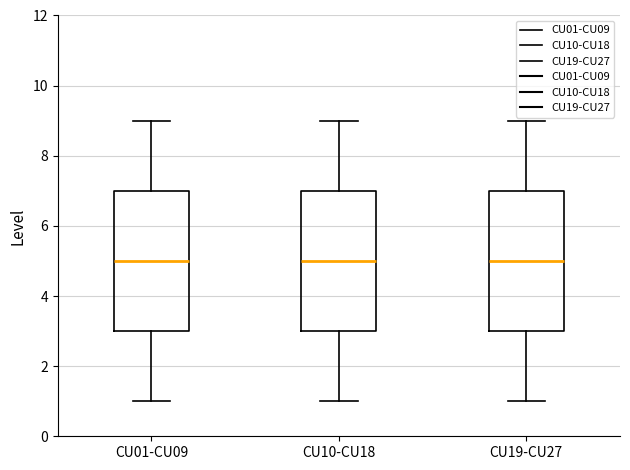

Reading left to right, transcribe this box plot: for each box, give where its median line is, the range the box spans, and where its two whiskers end, as read against the y-axis. The values are not printed on the chart, so give them approximately, as read against the axis.

CU01-CU09: median 5, box 3 to 7, whiskers 1 to 9
CU10-CU18: median 5, box 3 to 7, whiskers 1 to 9
CU19-CU27: median 5, box 3 to 7, whiskers 1 to 9